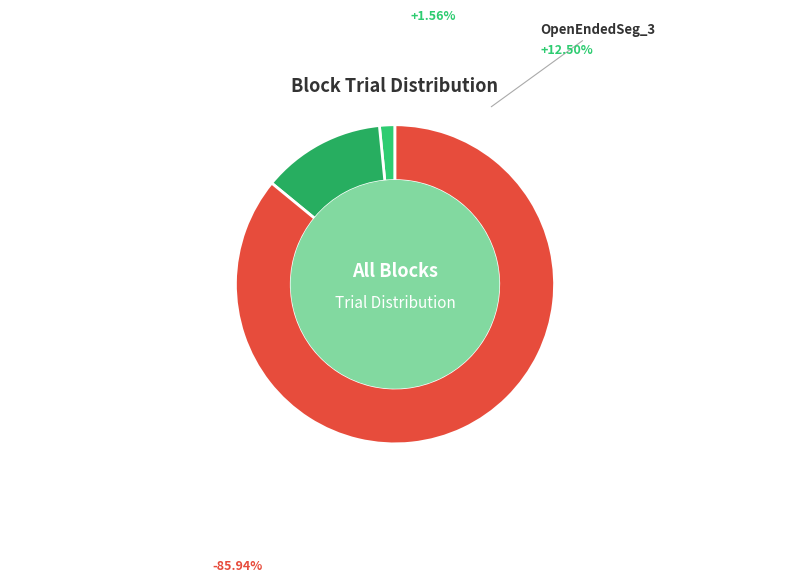

How many segments does this pie chart have?

3